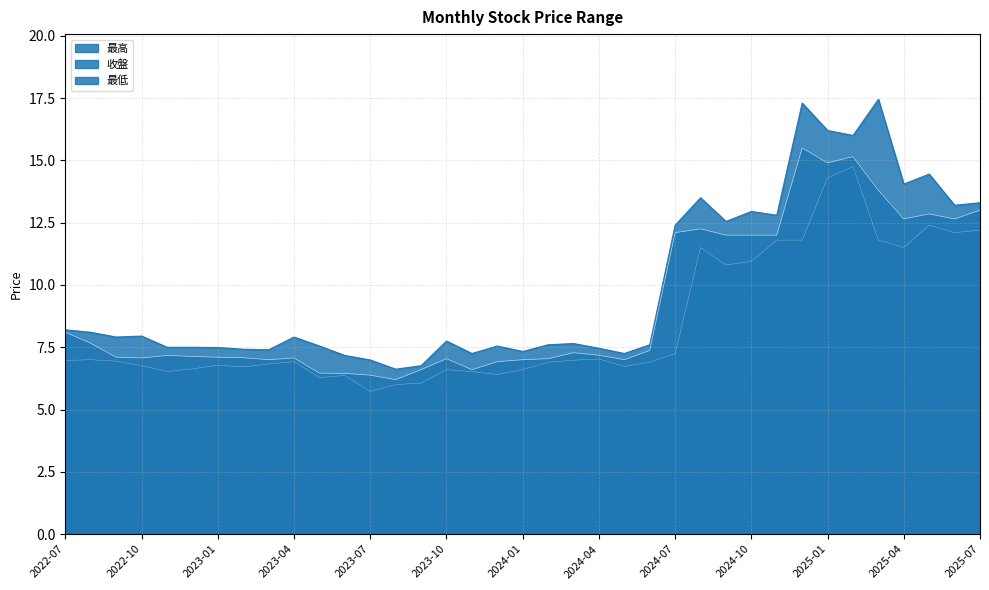

Where is the first local minimum for 最低?

2022-11